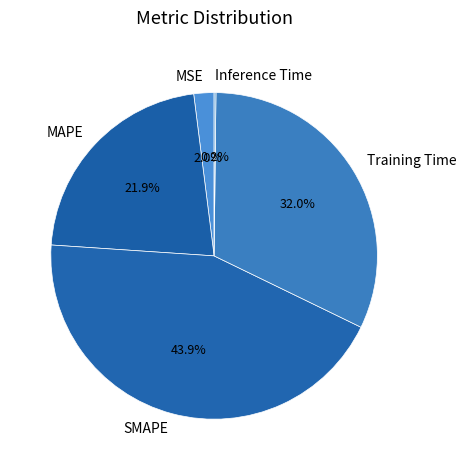

Which slice is the largest?

SMAPE